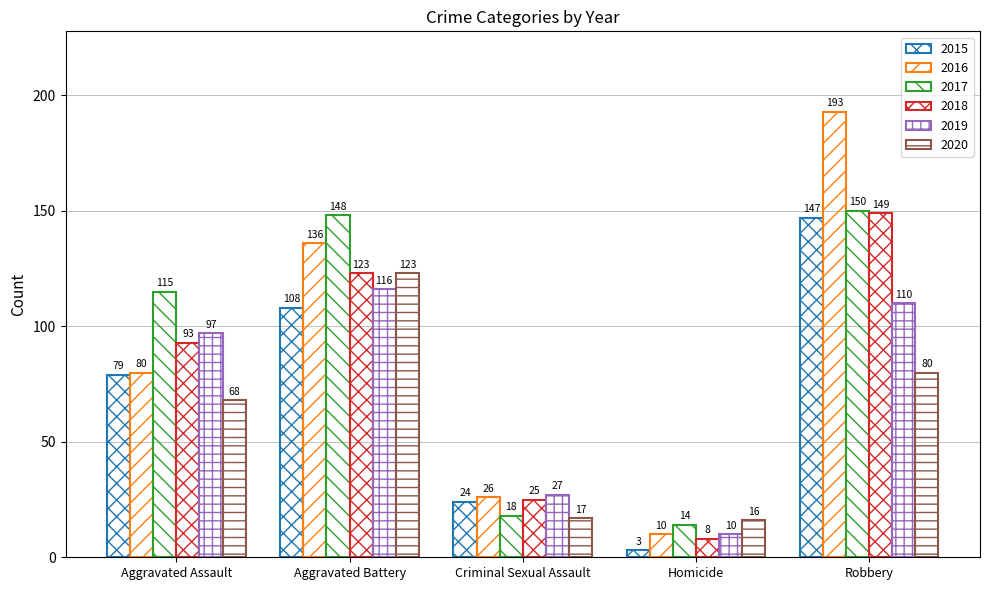

What position from the left is Homicide?

4